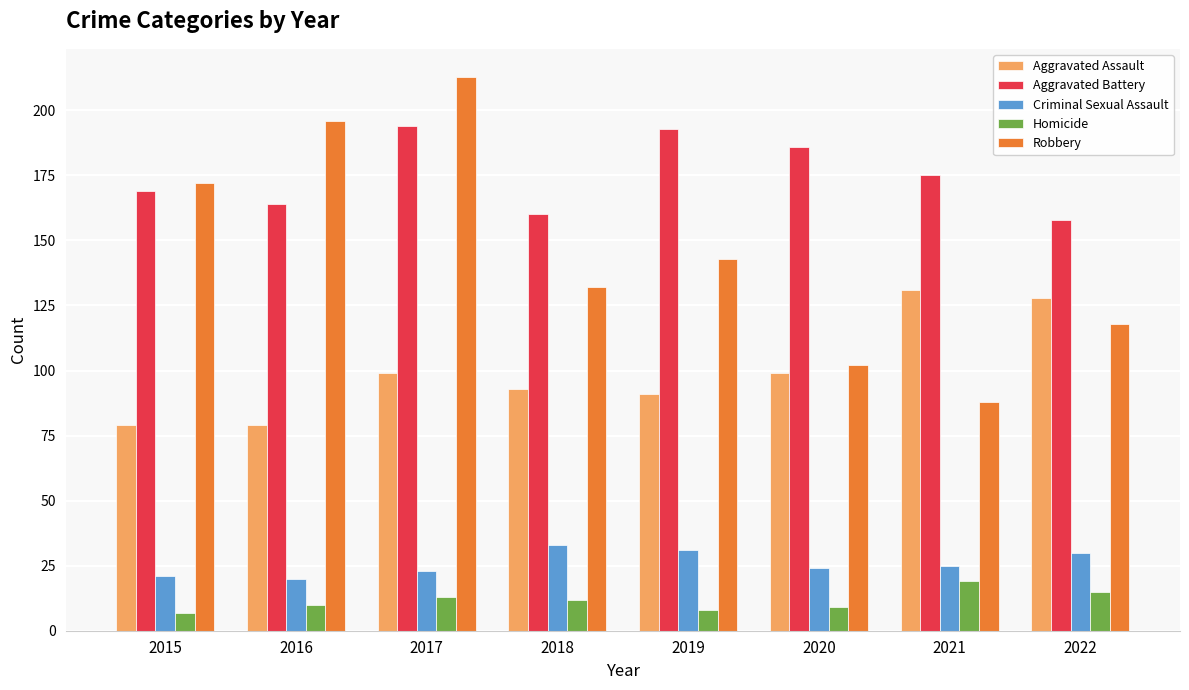

At which category is the sum across all series the highest?

2017